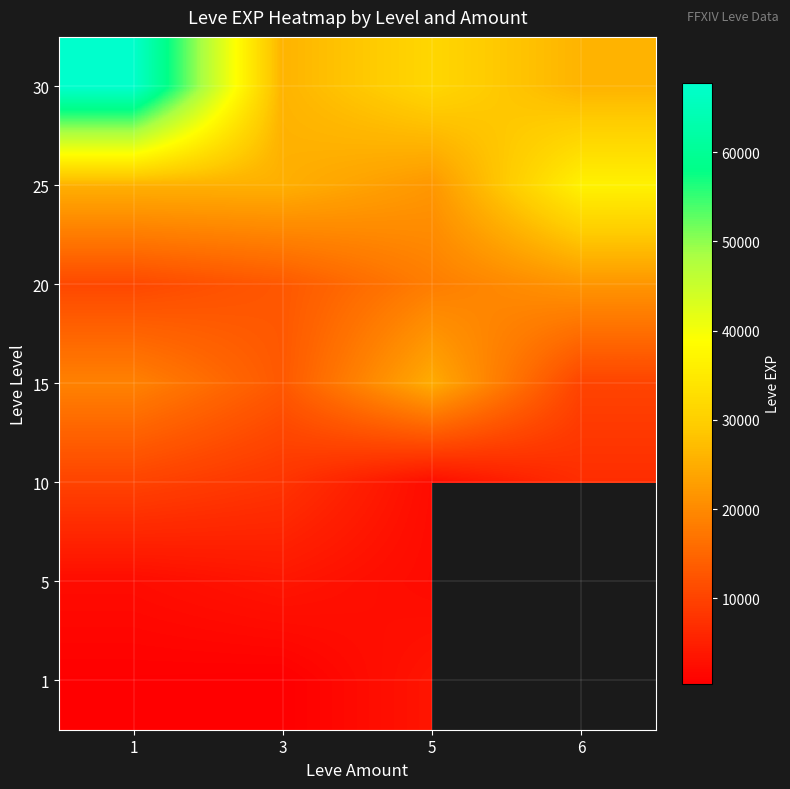

Count the number of data series in this chart.

7